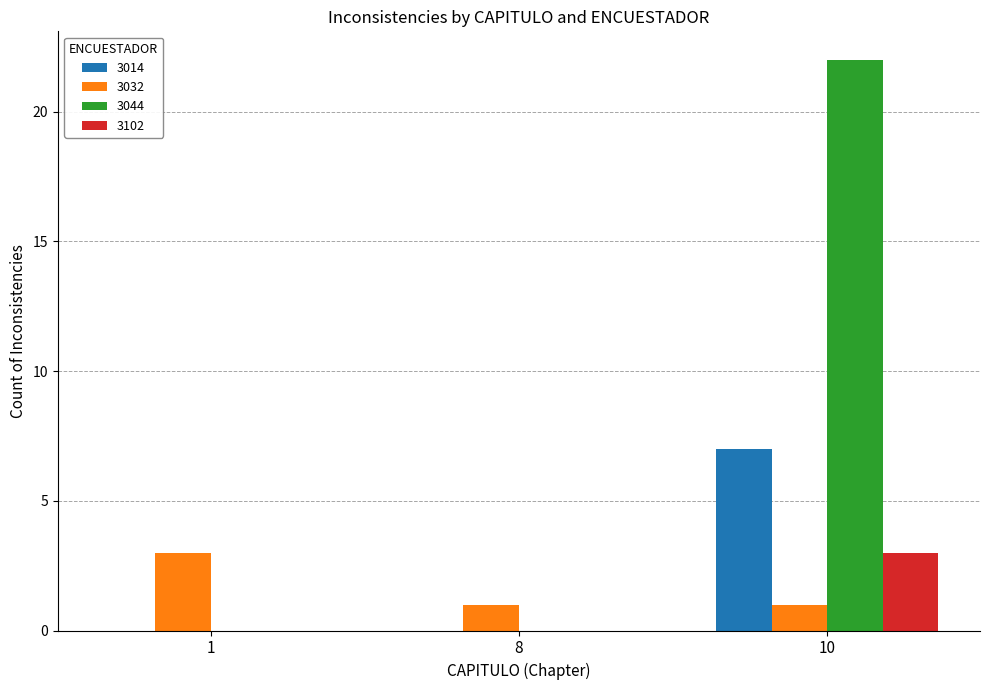

The 3102 series shows 2 at 1. True or false?

False